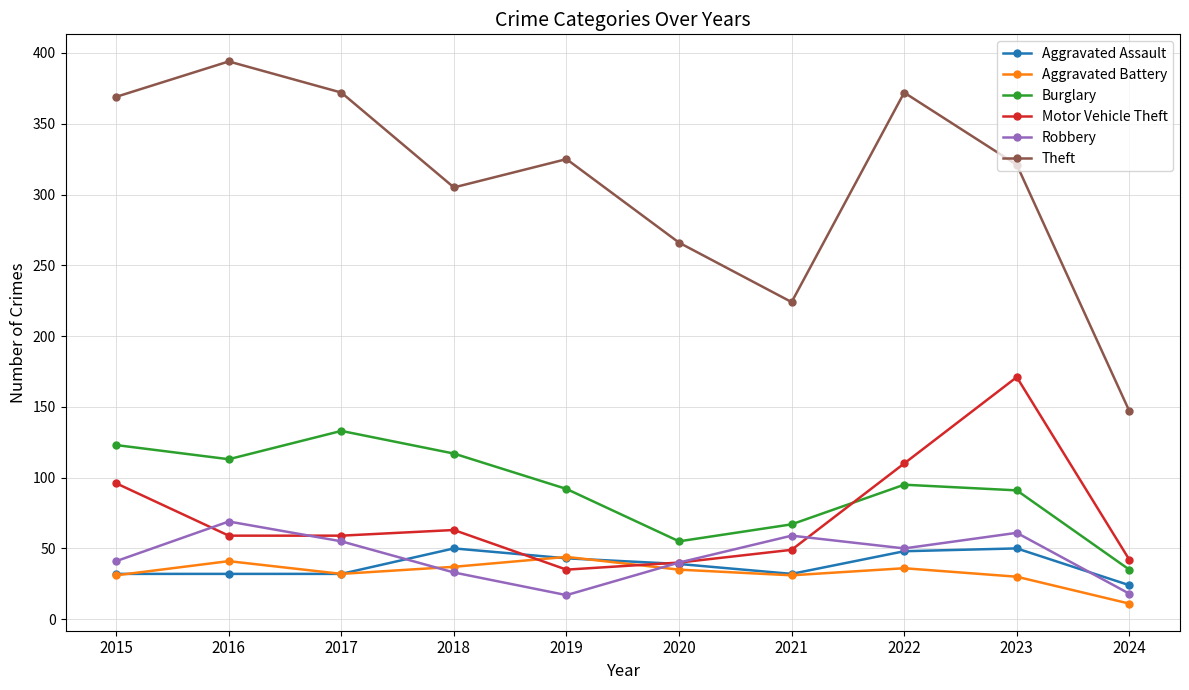

Is this an area chart (filled region under the line)?

No